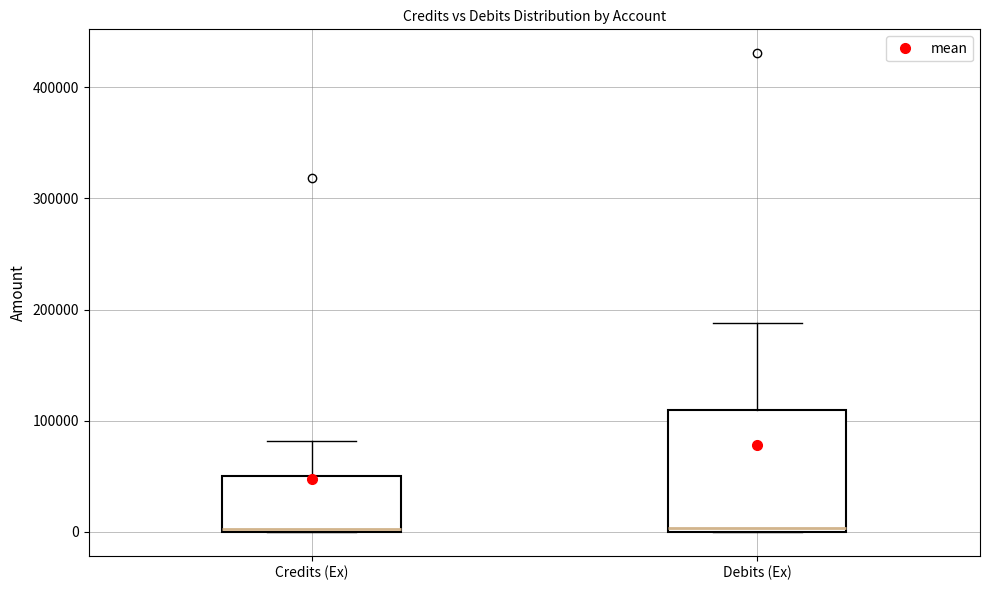

Reading left to right, read every box against the y-axis: the position of its median line, the range the box covers, and the ends of its whiskers. The values are not printed on the chart, so give them approximately, as read against the axis.

Credits (Ex): median 0, box 0 to 50000, whiskers 0 to 80000
Debits (Ex): median 0 (just above the box's lower edge), box 0 to 110000, whiskers 0 to 190000